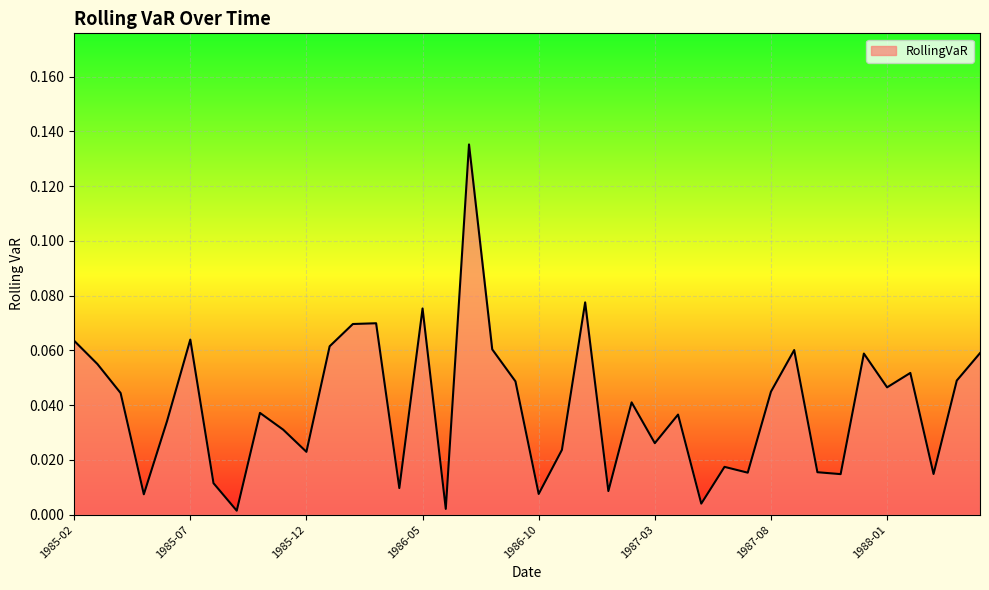

What is the label of the 40th point from the left?

1988-05